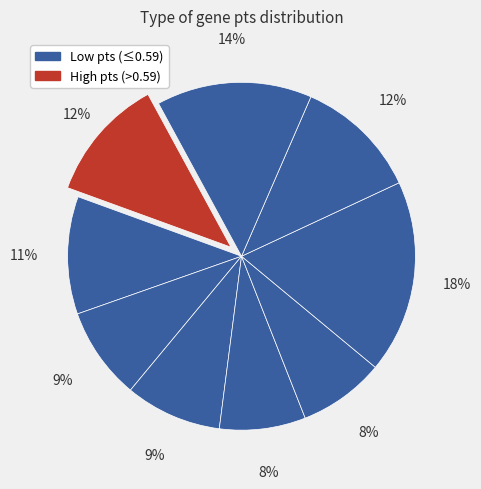

How many slices are in this pie chart?

9